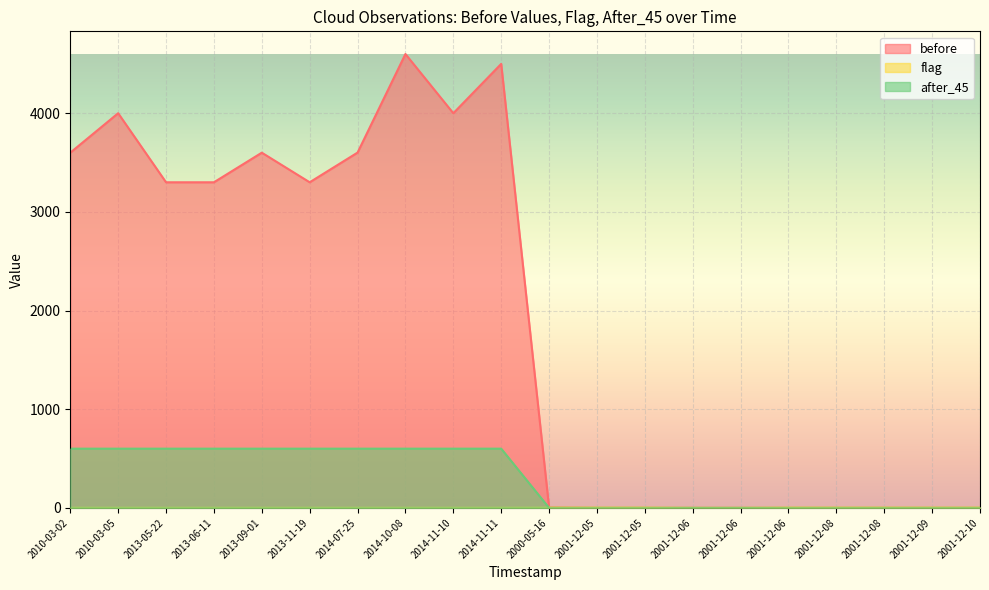

The value of before at 2001-12-08 is 0. True or false?

True